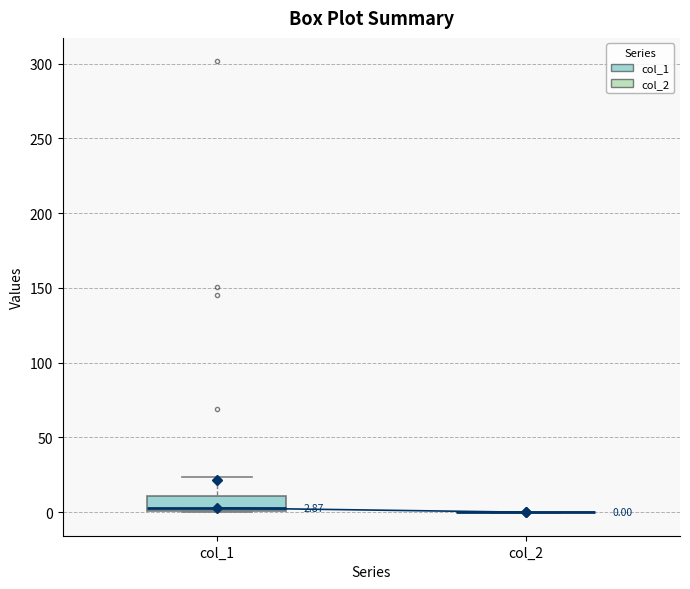

Which box is the tallest, from its lower edge to its upper edge?

col_1